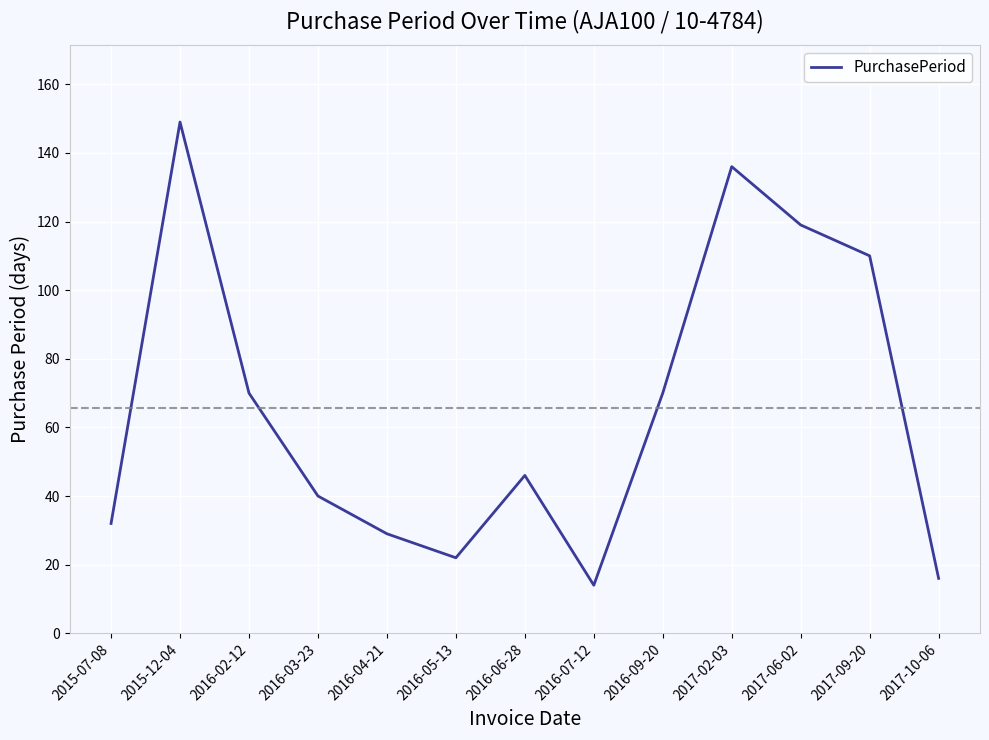

Between 2016-04-21 and 2015-07-08, which is larger?

2015-07-08